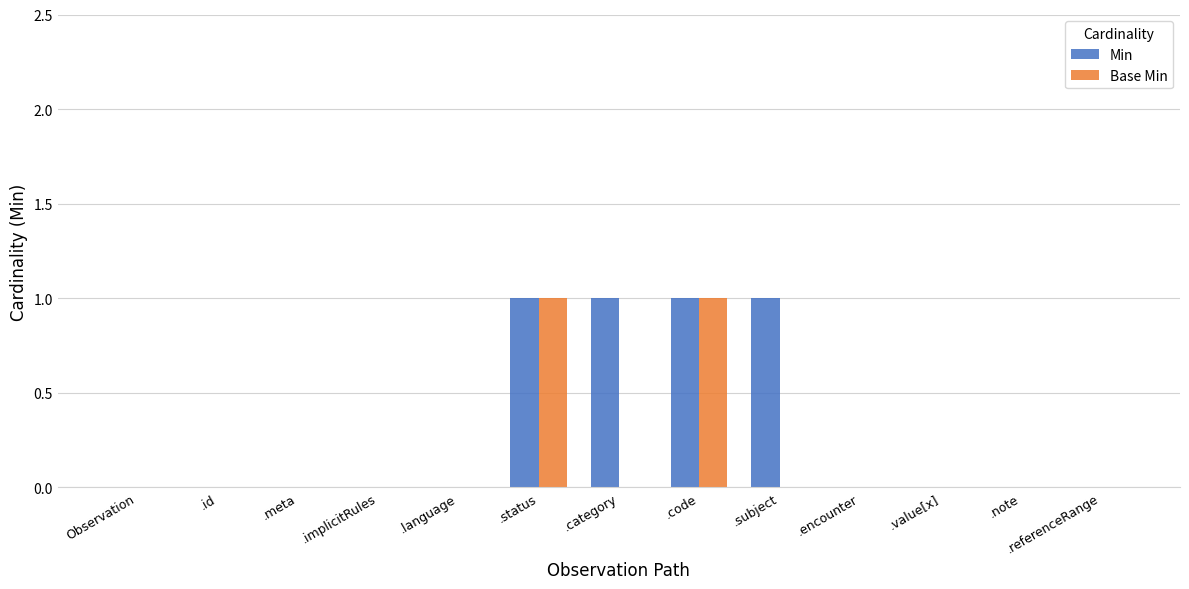

What is the sum of all Min values?

4